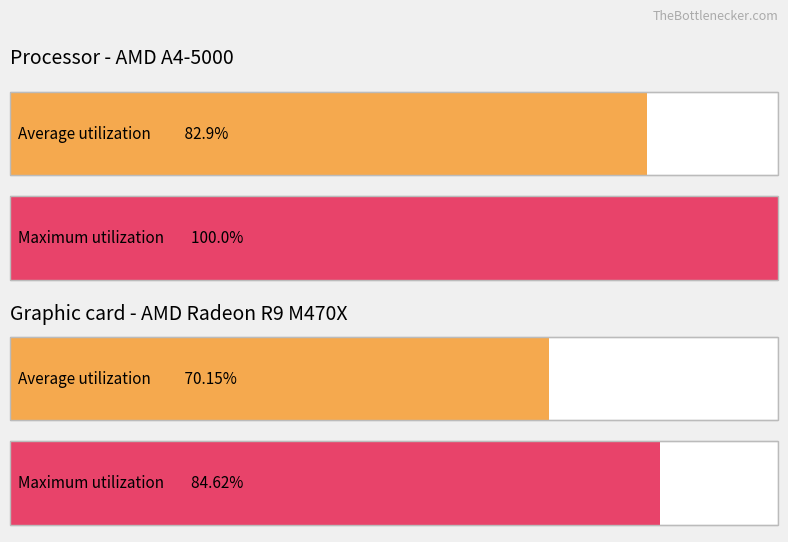

Is the value of Maximum utilization at 6 greater than the value of Average utilization at 6?

No